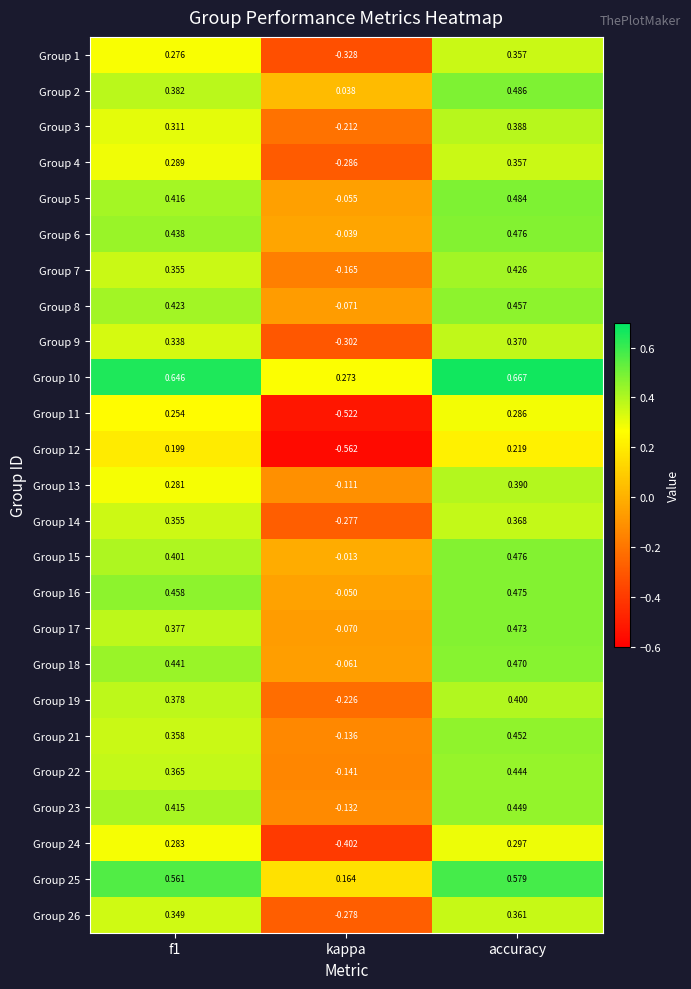

At which label is Group 18 closest to 0?

kappa